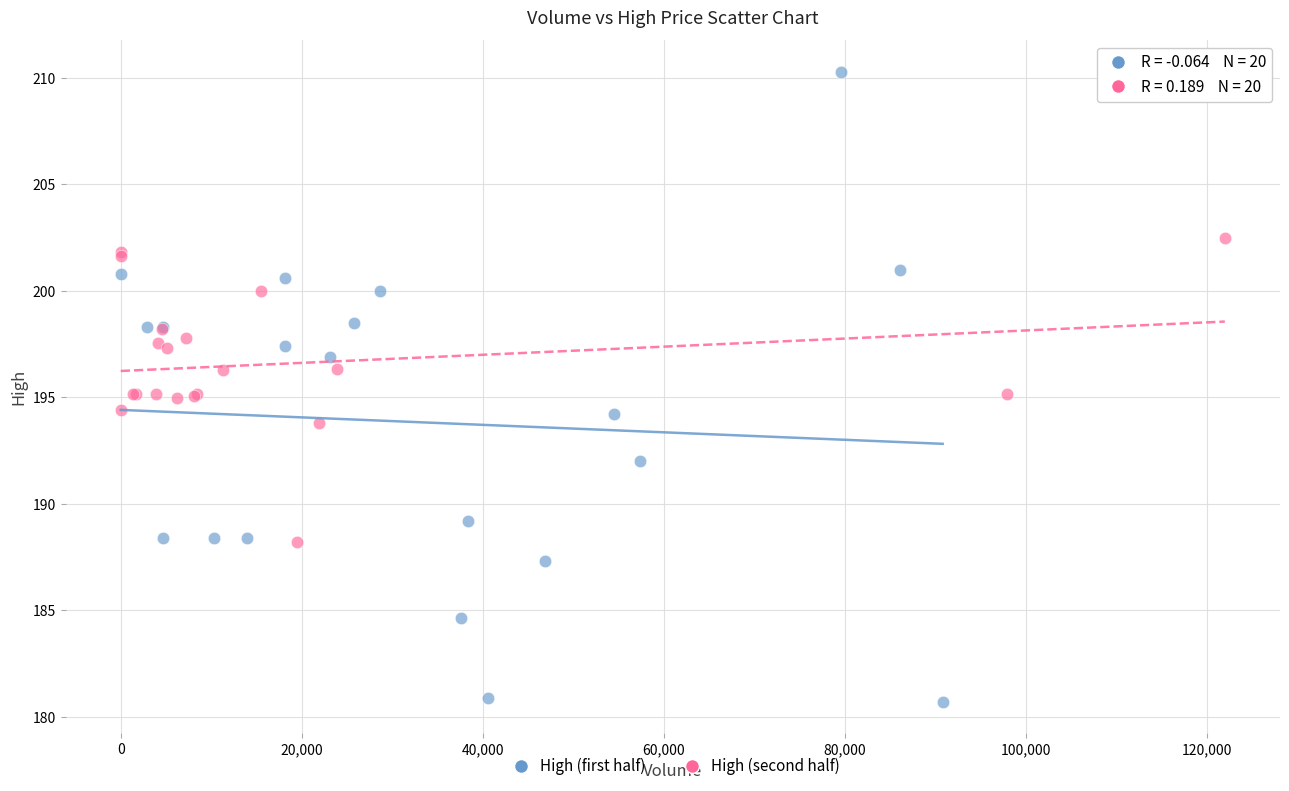

What are all the series names shown in the legend?

High (first half), High (second half)